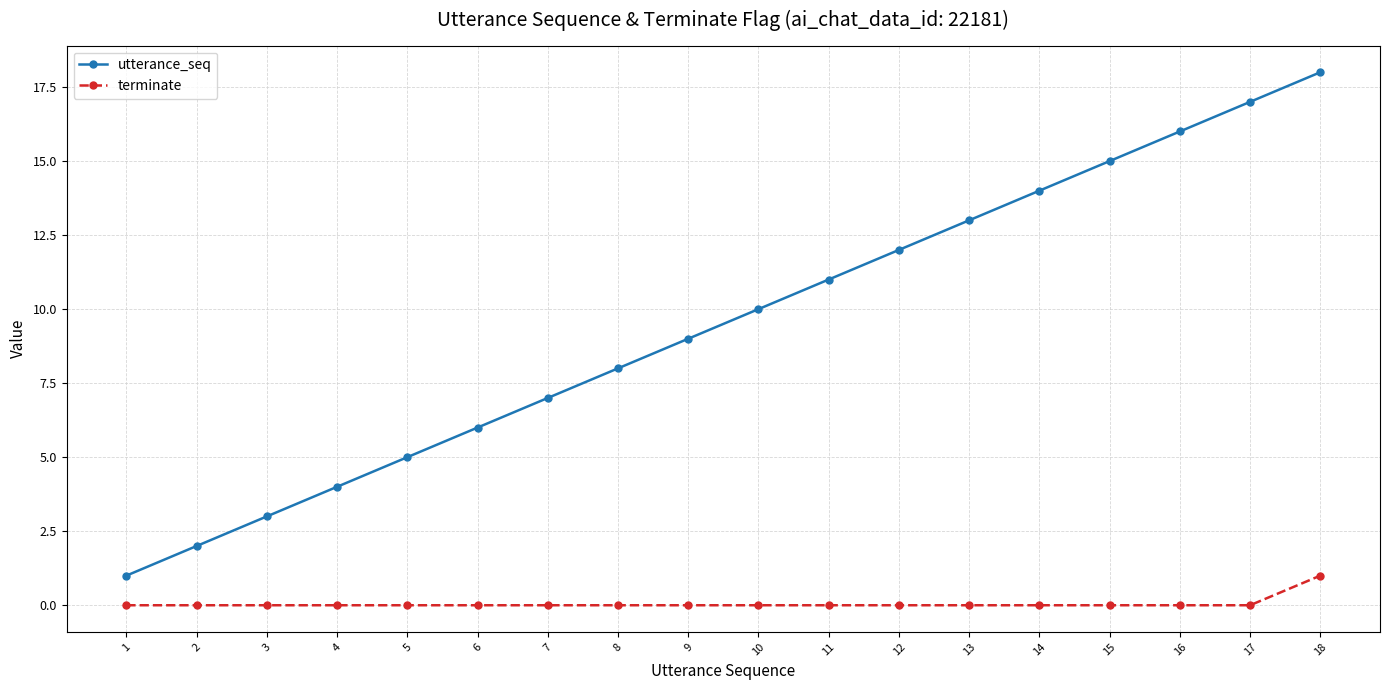

The utterance_seq series shows 8 at 8. True or false?

True